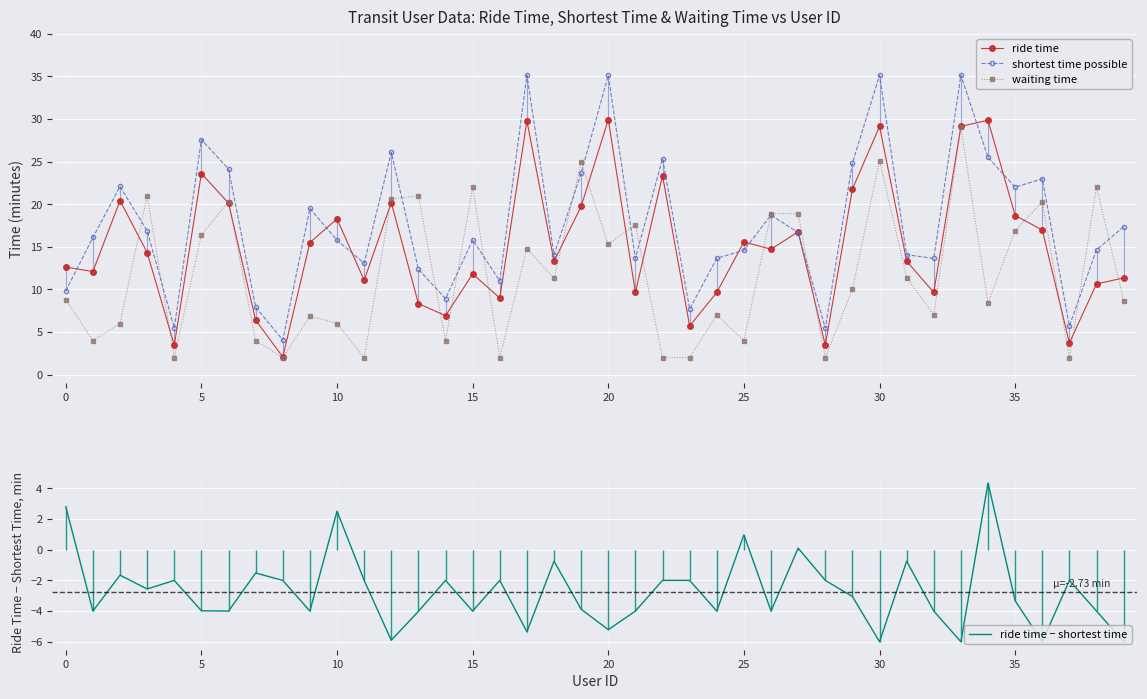

What is the highest value of the shortest time possible series?

35.1